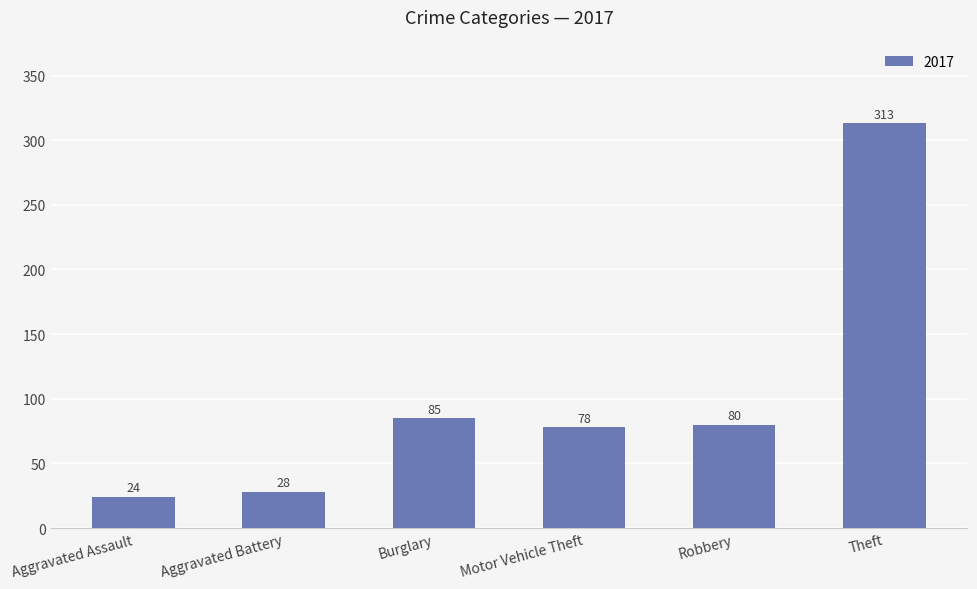

What is the difference between the maximum and minimum values?

289